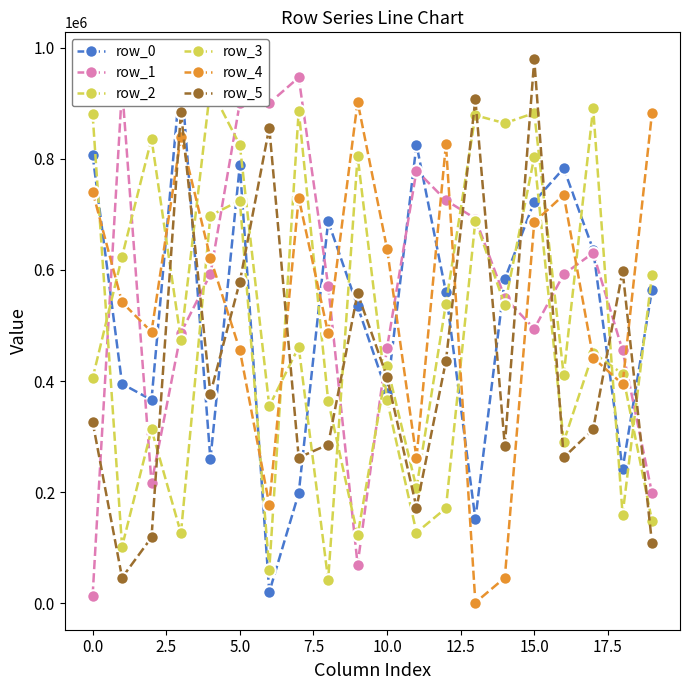

What position from the left is 15?

16